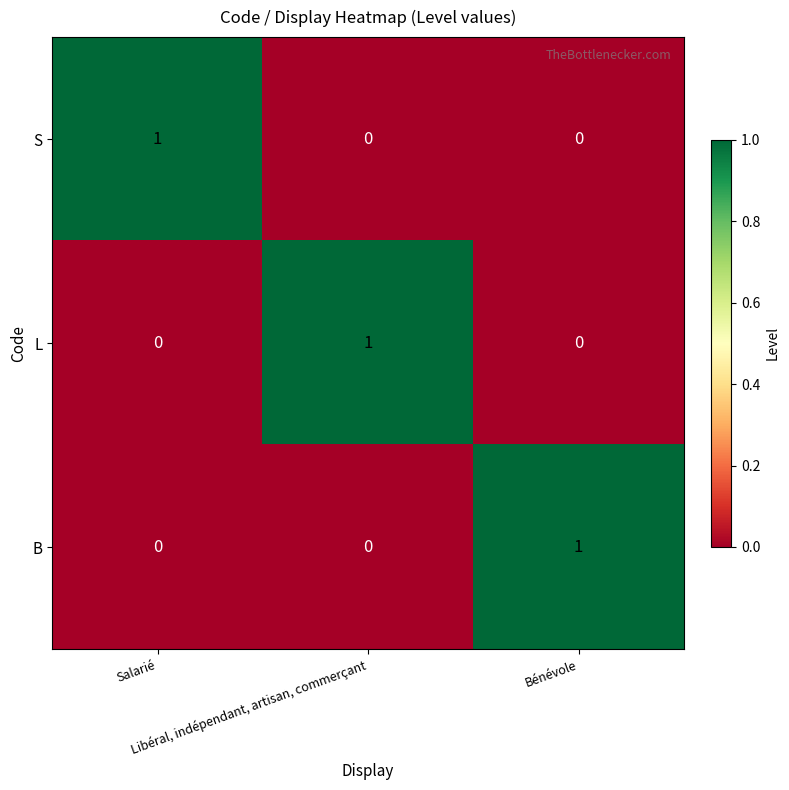

Count the S values in the range 0 to 1.

3